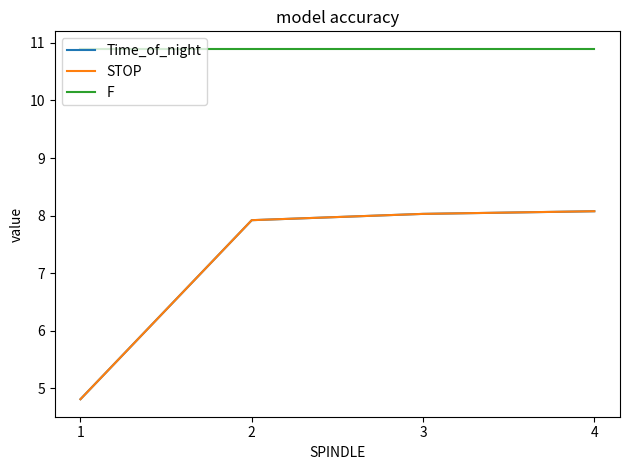

What is the minimum value shown in the chart?

4.8